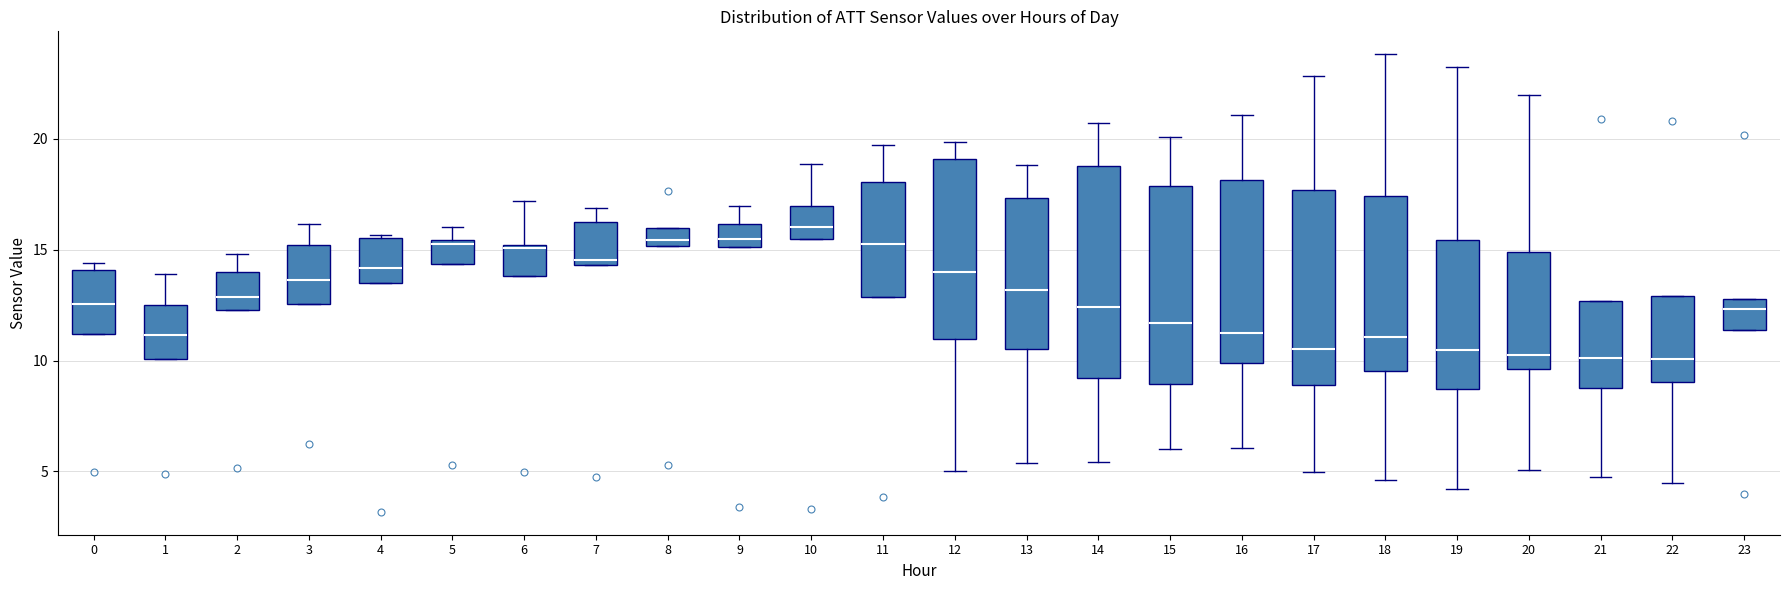

Reading left to right, transcribe this box plot: for each box, give where its median line is, the range the box spans, and where its two whiskers end, as read against the y-axis. The values are not printed on the chart, so give them approximately, as read against the axis.

0: median 12.5, box 11.0 to 14.0, whiskers 11.0 to 14.5
1: median 11.0, box 10.0 to 12.5, whiskers 10.0 to 14.0
2: median 13.0, box 12.5 to 14.0, whiskers 12.5 to 15.0
3: median 13.5, box 12.5 to 15.0, whiskers 12.5 to 16.0
4: median 14.0, box 13.5 to 15.5, whiskers 13.5 to 15.5
5: median 15.0, box 14.5 to 15.5, whiskers 14.5 to 16.0
6: median 15.0, box 14.0 to 15.0, whiskers 14.0 to 17.0
7: median 14.5 (just above the box's lower edge), box 14.5 to 16.5, whiskers 14.5 to 17.0
8: median 15.5, box 15.0 to 16.0, whiskers 15.0 to 16.0
9: median 15.5, box 15.0 to 16.0, whiskers 15.0 to 17.0
10: median 16.0, box 15.5 to 17.0, whiskers 15.5 to 19.0
11: median 15.5, box 13.0 to 18.0, whiskers 13.0 to 19.5
12: median 14.0, box 11.0 to 19.0, whiskers 5.0 to 20.0
13: median 13.0, box 10.5 to 17.5, whiskers 5.5 to 19.0
14: median 12.5, box 9.0 to 19.0, whiskers 5.5 to 20.5
15: median 11.5, box 9.0 to 18.0, whiskers 6.0 to 20.0
16: median 11.5, box 10.0 to 18.0, whiskers 6.0 to 21.0
17: median 10.5, box 9.0 to 17.5, whiskers 5.0 to 23.0
18: median 11.0, box 9.5 to 17.5, whiskers 4.5 to 24.0
19: median 10.5, box 8.5 to 15.5, whiskers 4.0 to 23.5
20: median 10.0, box 9.5 to 15.0, whiskers 5.0 to 22.0
21: median 10.0, box 9.0 to 12.5, whiskers 4.5 to 12.5
22: median 10.0, box 9.0 to 13.0, whiskers 4.5 to 13.0
23: median 12.5, box 11.5 to 13.0, whiskers 11.5 to 13.0